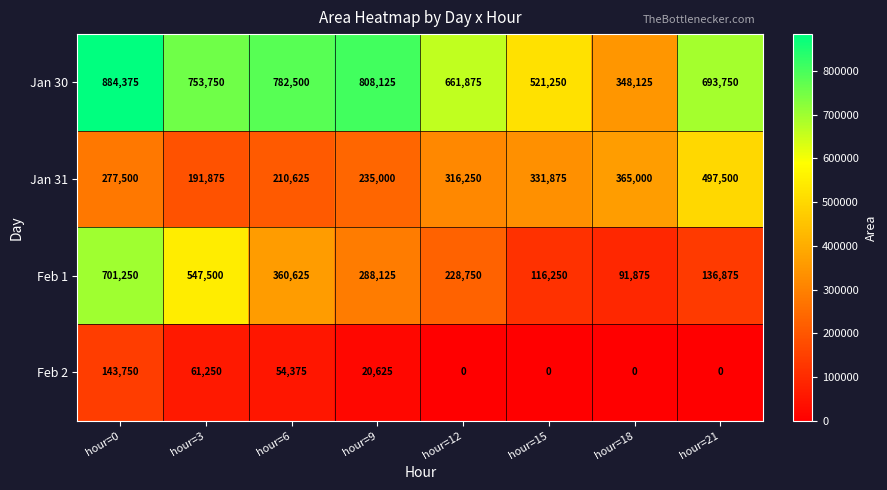

Is it true that Feb 2 equals 78442 at hour=21?

False